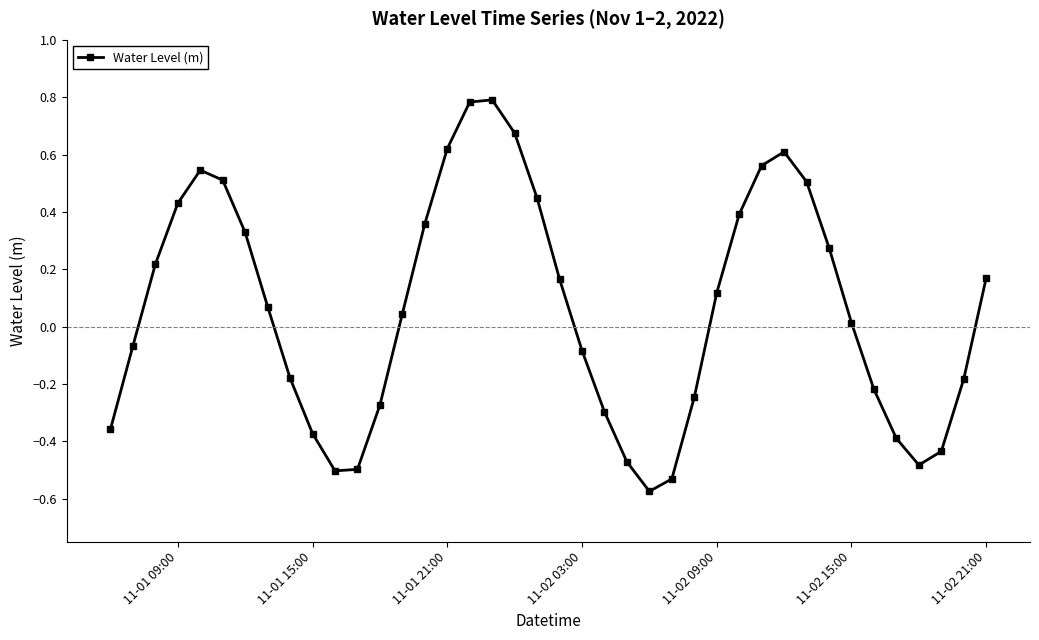

What is the sum of all values?

2.5